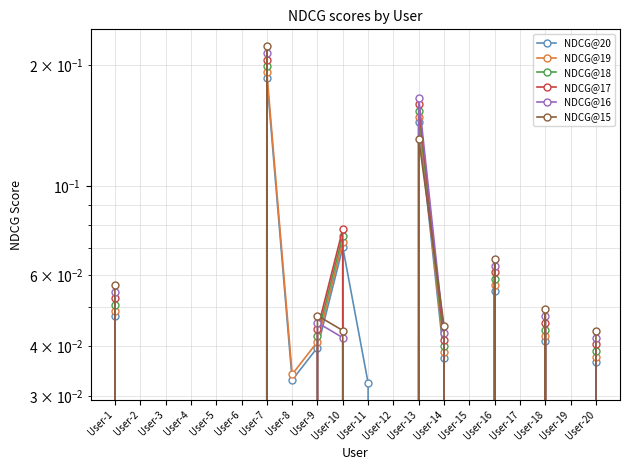

At how many categories does at least one series exceed 0?

11